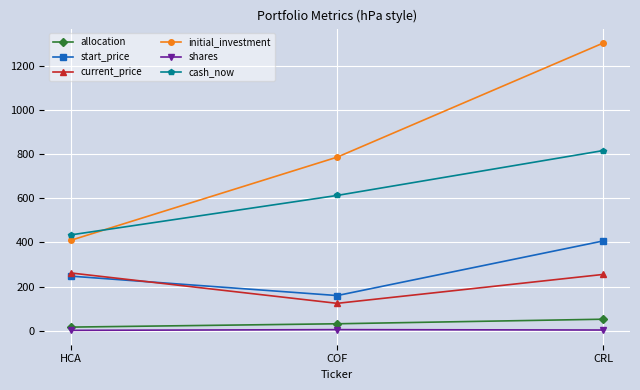

What is the sum of the shares values at COF and HCA?

6.6